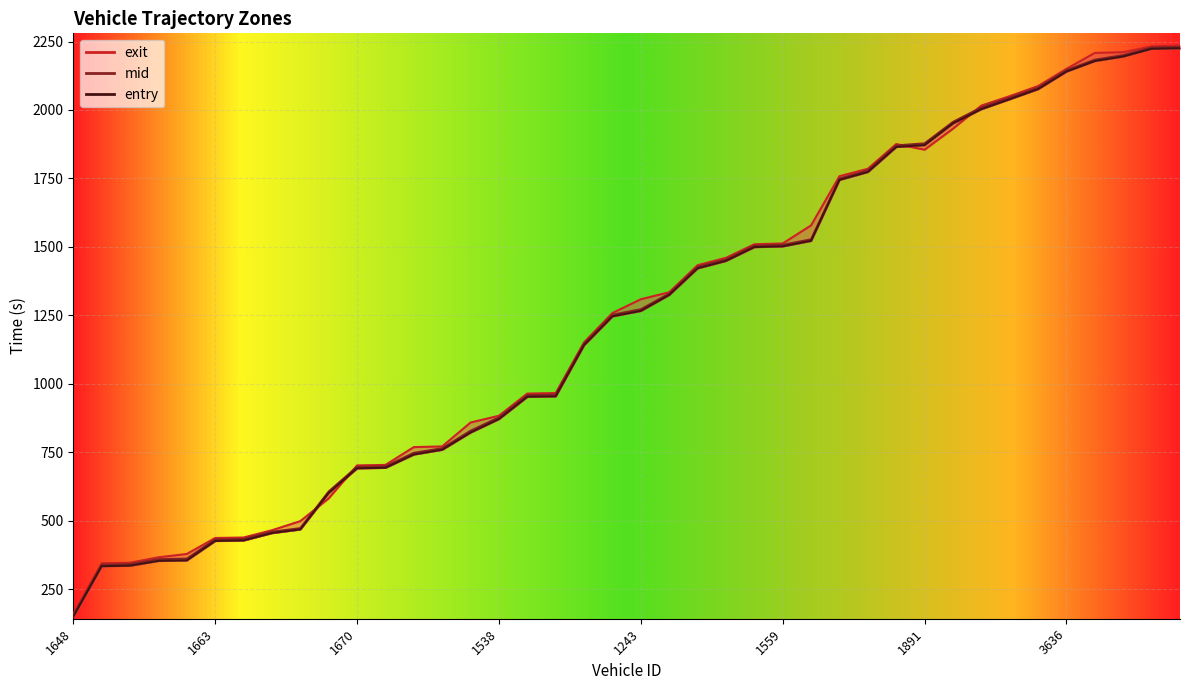

Between 1644 and 1403, which series saw the biggest shift?

entry